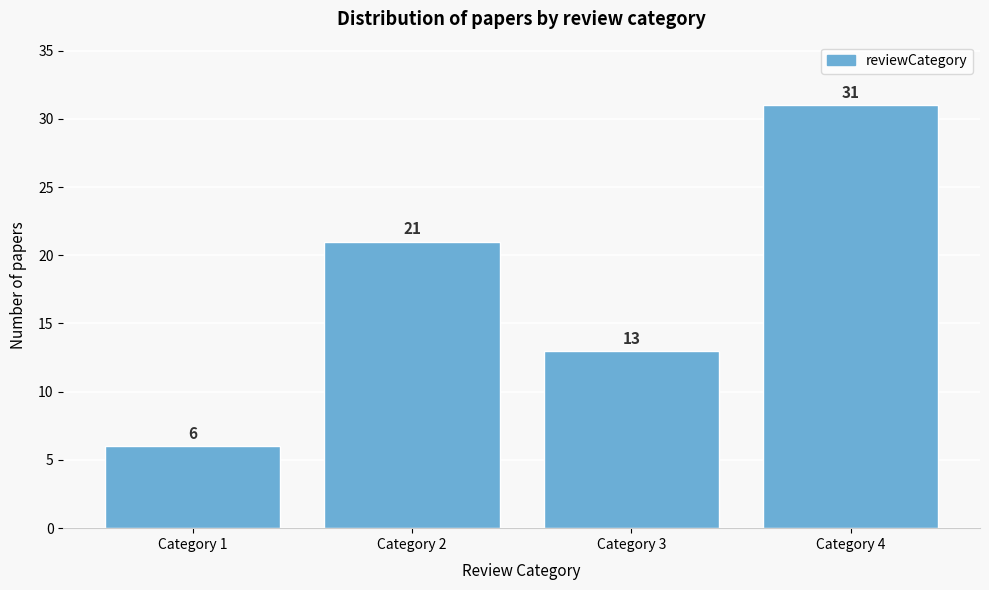

Reading right to left, what are all the values shown in this chart?

31	13	21	6